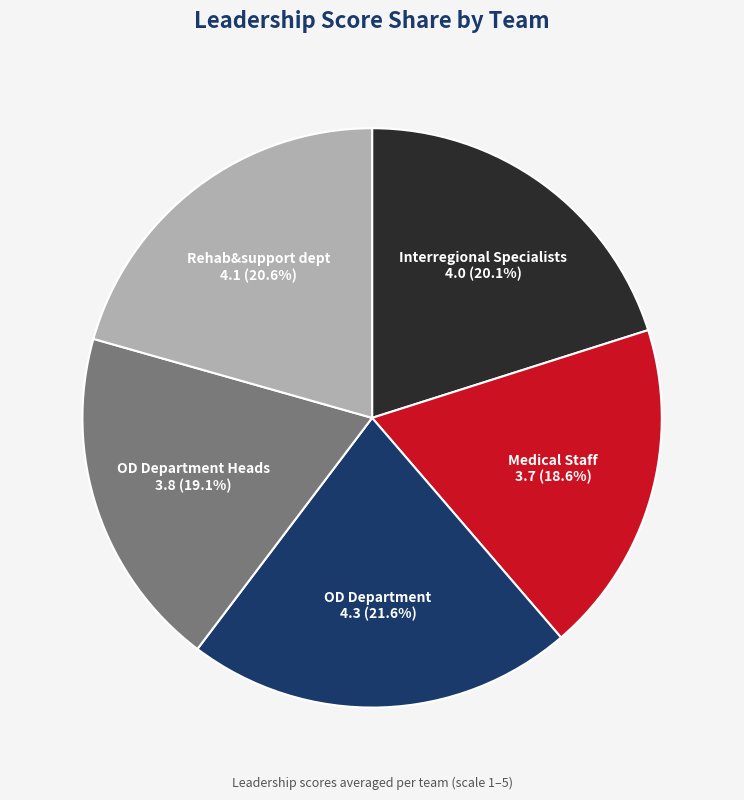

Does any single category account for the majority?

No